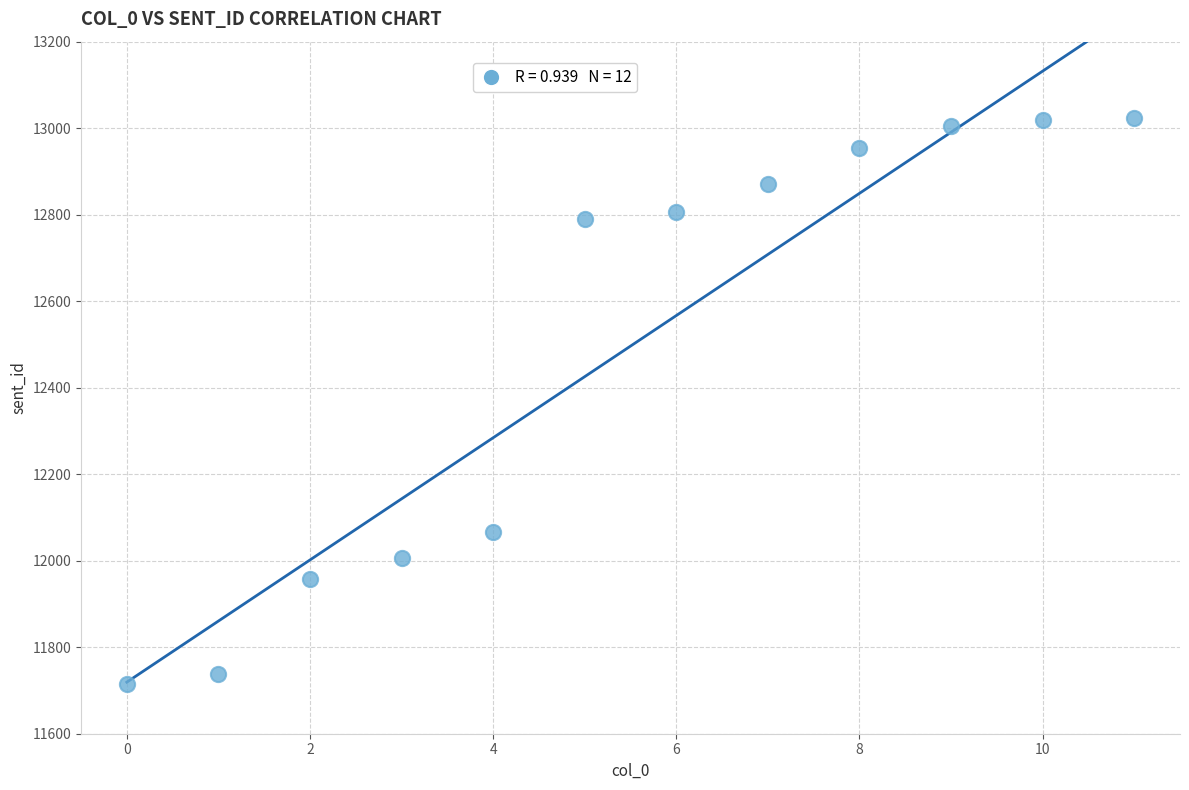

What is the average Y value?

12496